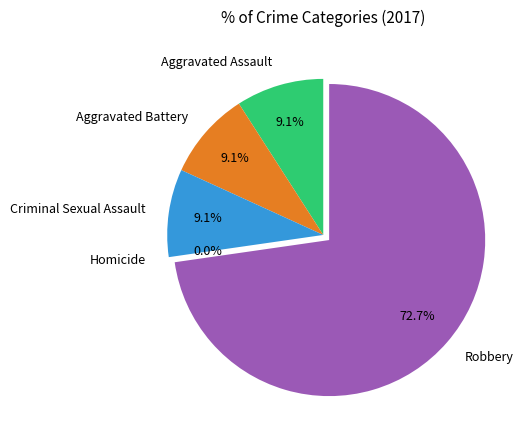

Is it true that Aggravated Battery is 1% of the pie?

False